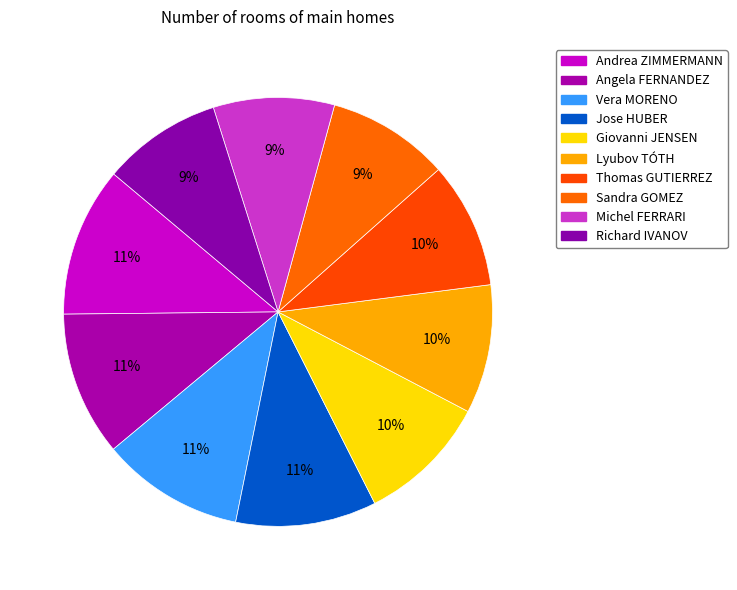

How many segments does this pie chart have?

10